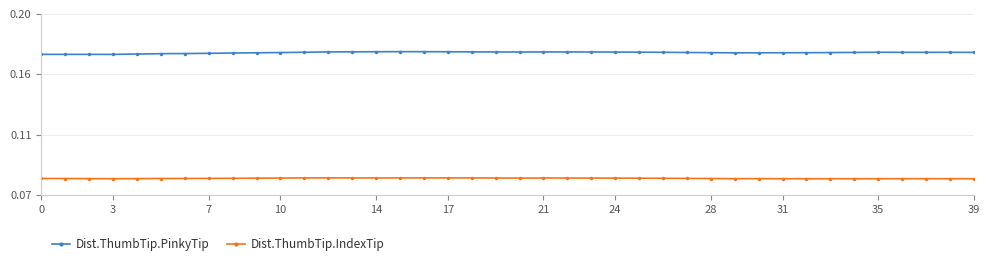

What are all the series names shown in the legend?

Dist.ThumbTip.PinkyTip, Dist.ThumbTip.IndexTip